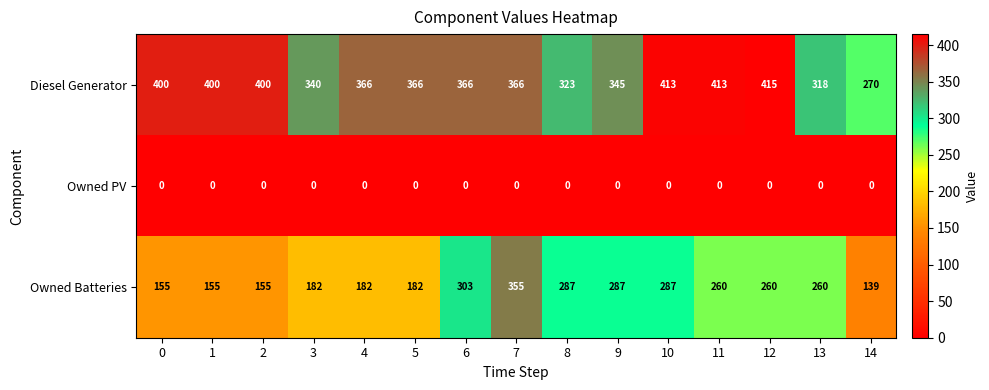

Rank the series by their maximum value, from highest to lowest.

Diesel Generator, Owned Batteries, Owned PV